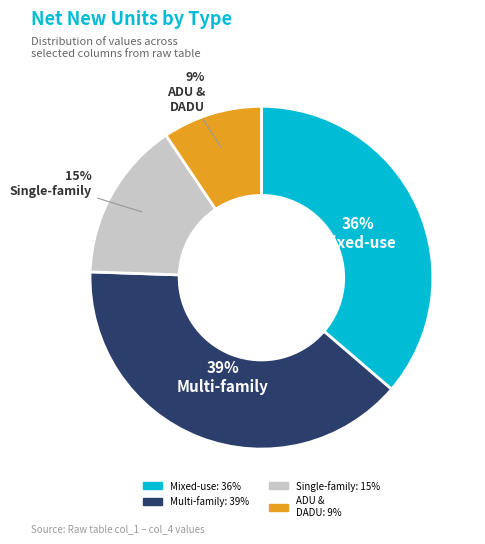

To the nearest percent, what is the difference between the largest and smallest slice percentages?

30%